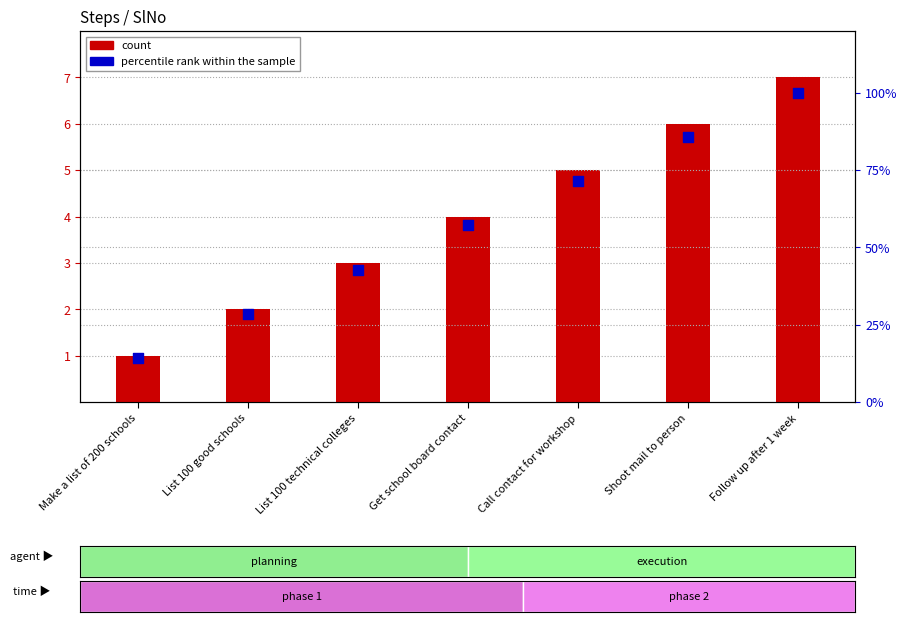

At how many categories does at least one series exceed 74?

2